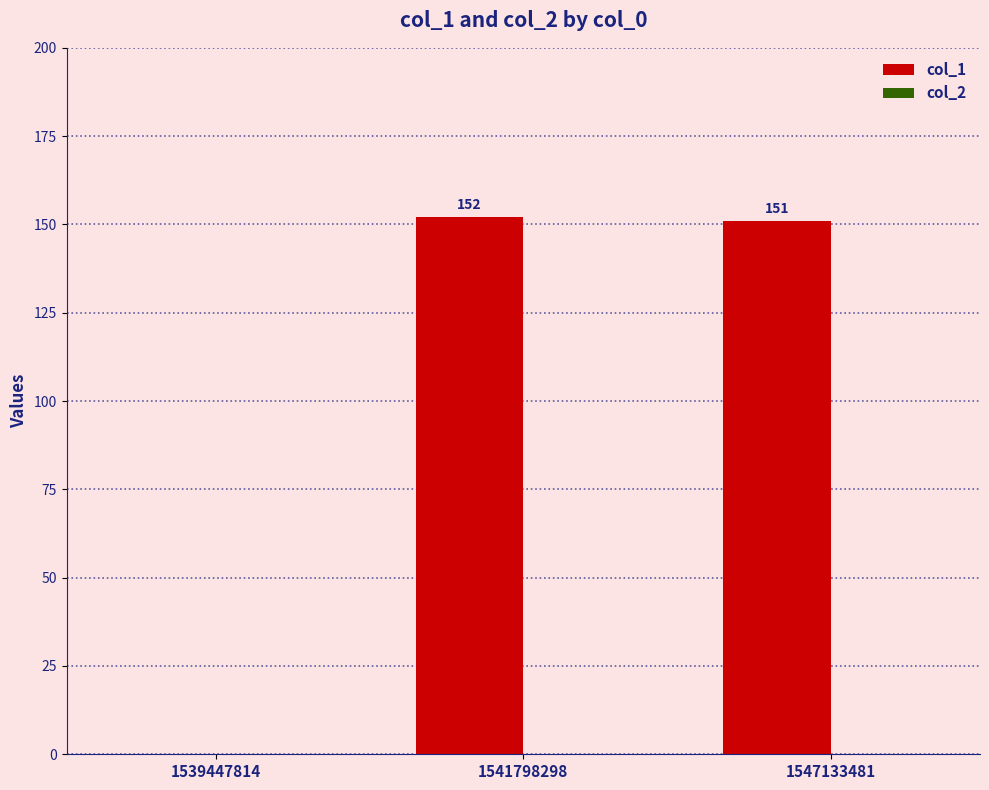

The value at 1541798298 is 58. True or false?

False